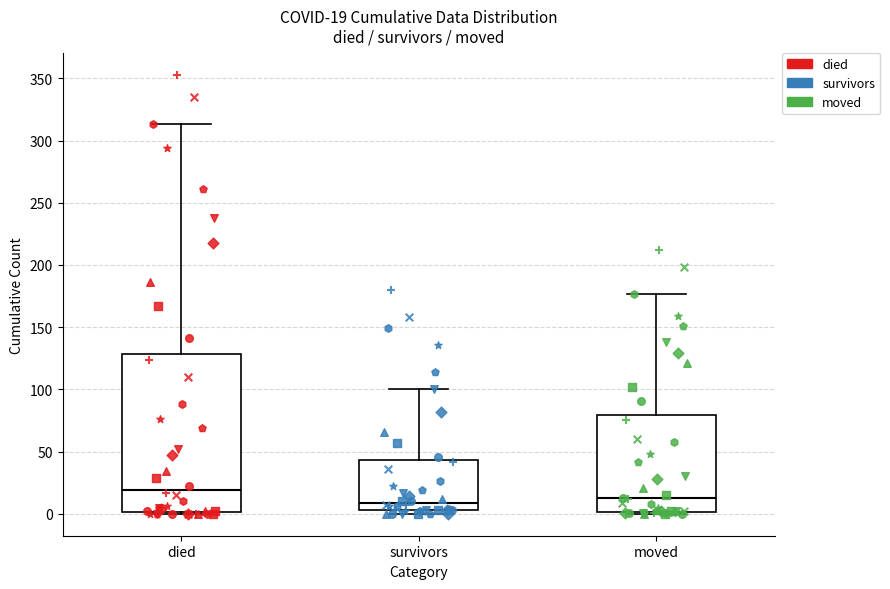

Comparing the boxes themselves (not the whiskers), which one is the tallest?

died